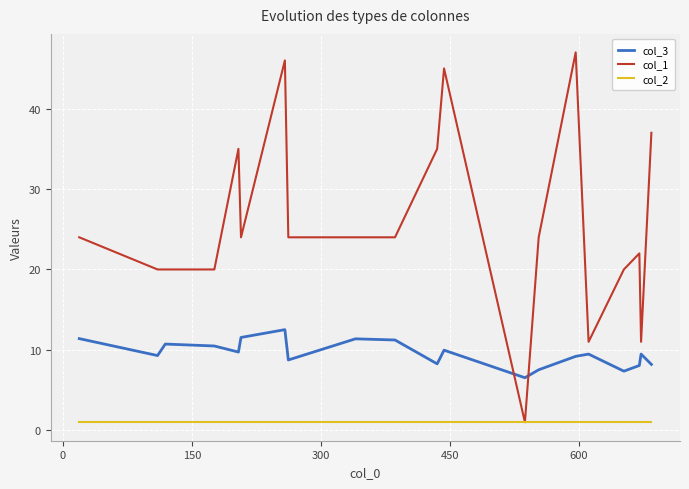

How many lines are shown in the chart?

3